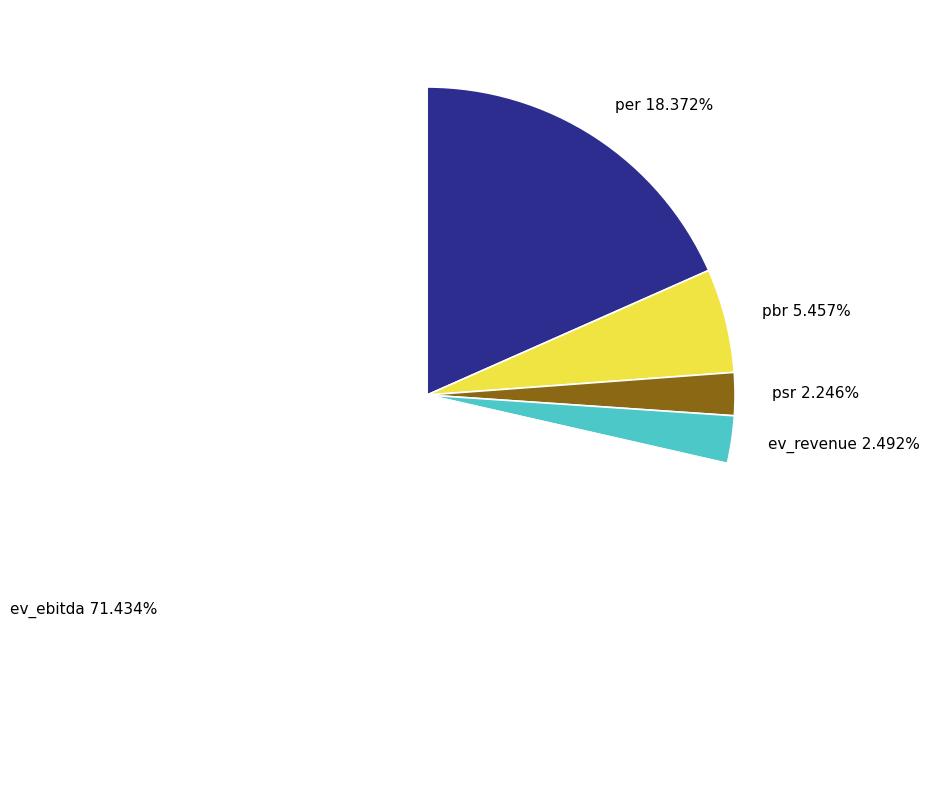

Is it true that psr is 2% of the pie?

True